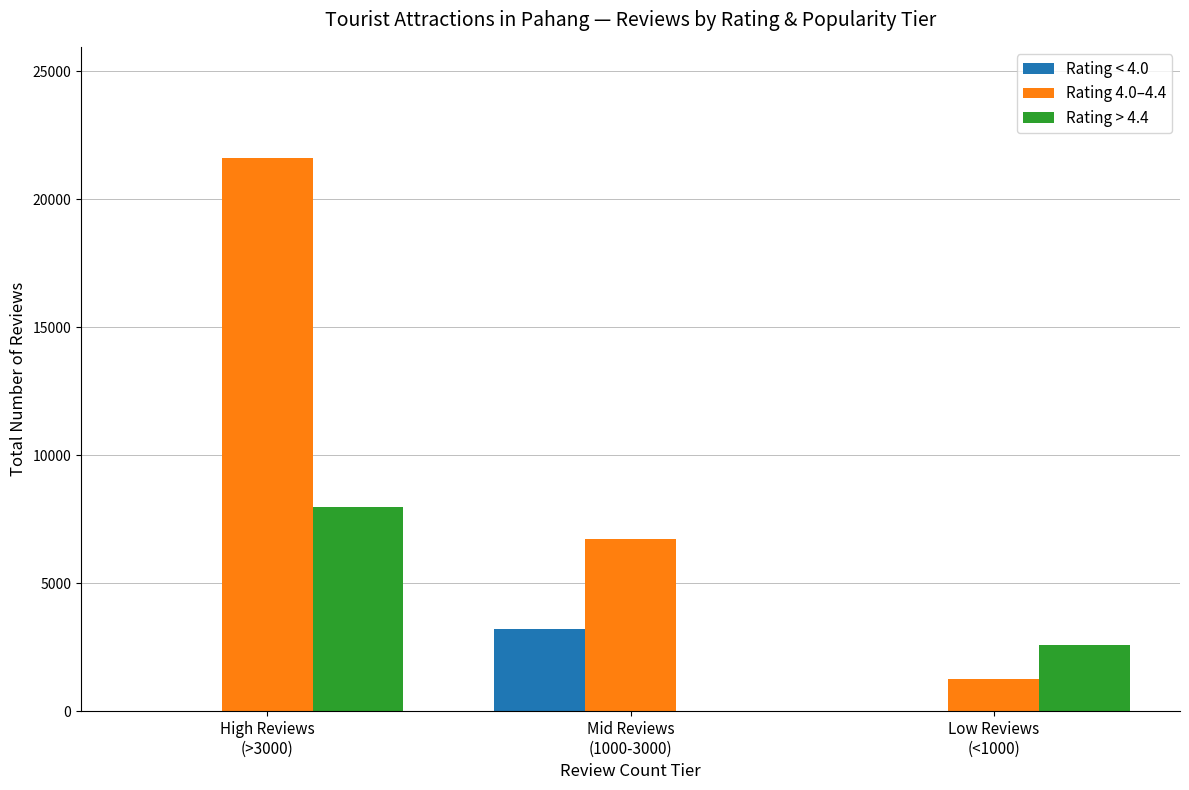

Which series changed the most between High Reviews
(>3000) and Mid Reviews
(1000-3000)?

Rating 4.0–4.4